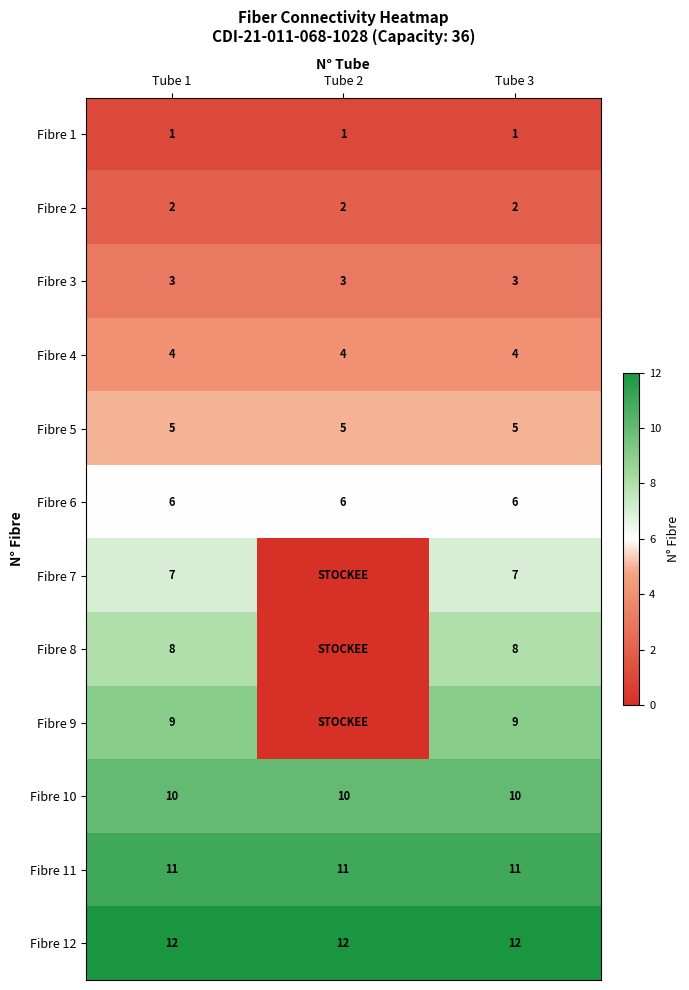

At how many categories does at least one series exceed 2?

3